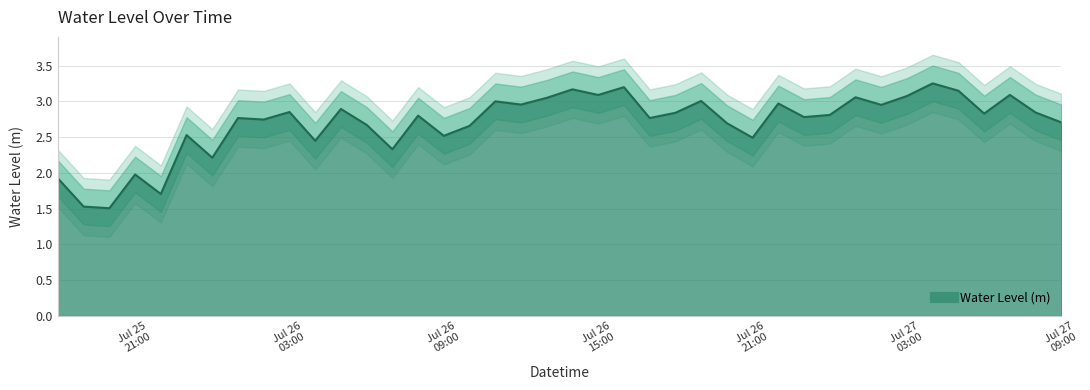

Approximately how many times larger is the value at 2023-07-25 23:00:00 compared to 2023-07-26 09:00:00?

1.0